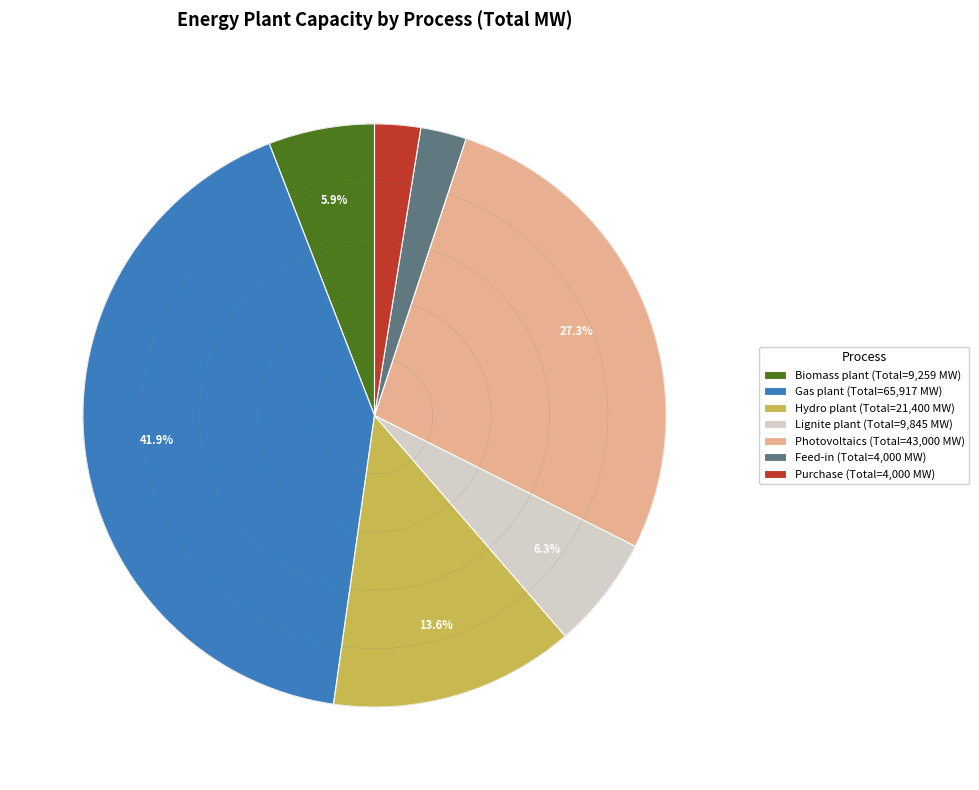

Do Feed-in (Total=4,000 MW) and Hydro plant (Total=21,400 MW) together represent more than half of the pie?

No